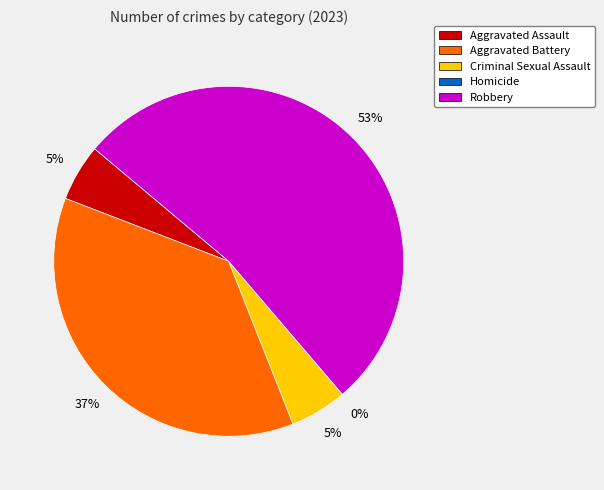

What is the total percentage of Robbery and Homicide?

52.6%